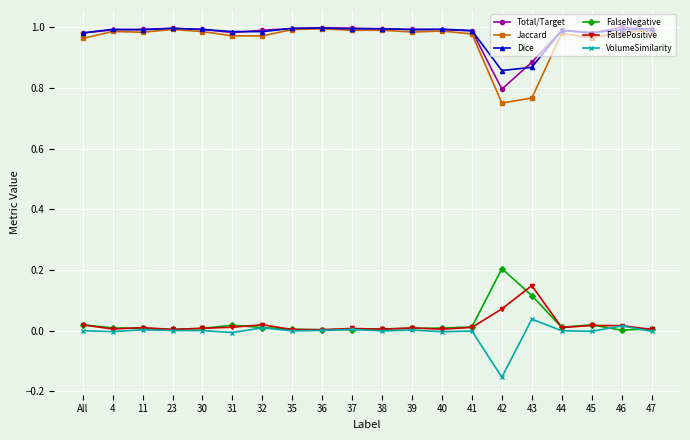

What position from the left is 44?

17